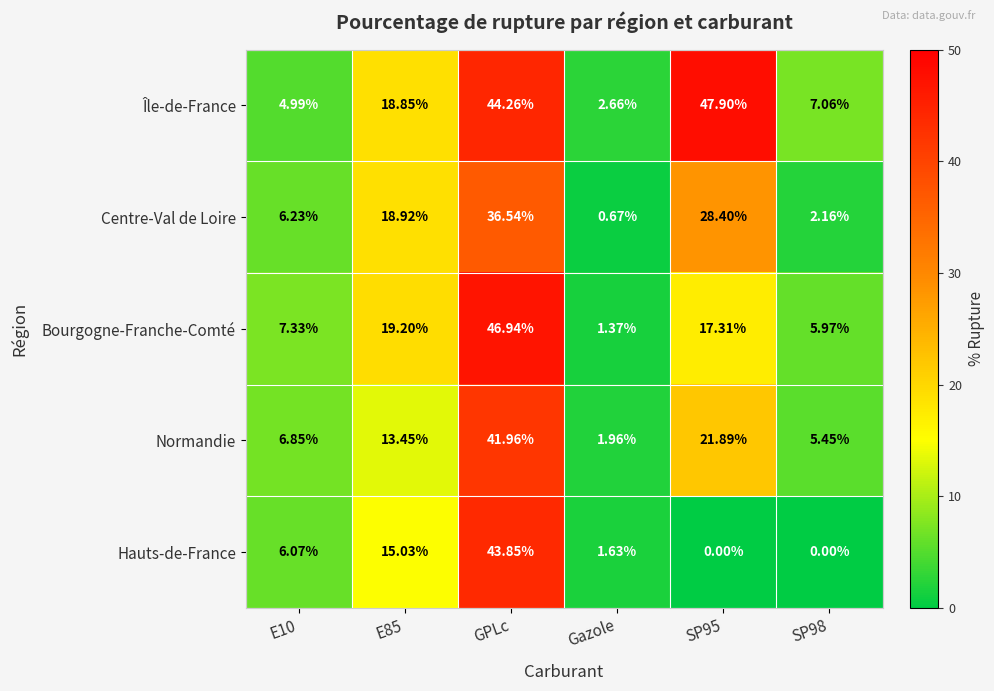

Which series has the largest range (max minus min)?

Bourgogne-Franche-Comté